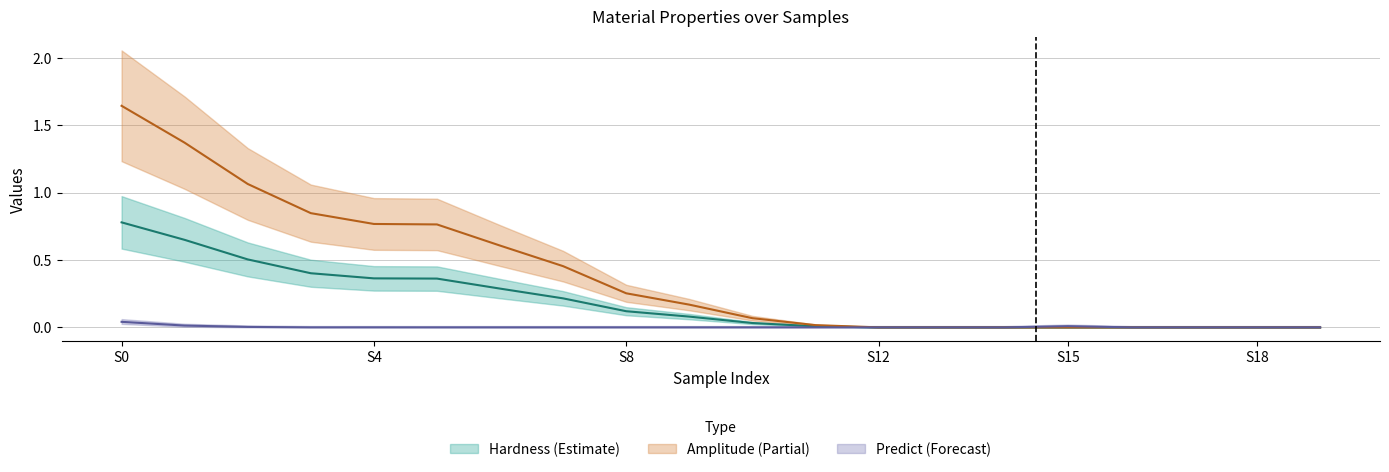

What is the sum of all Hardness values?

3.8